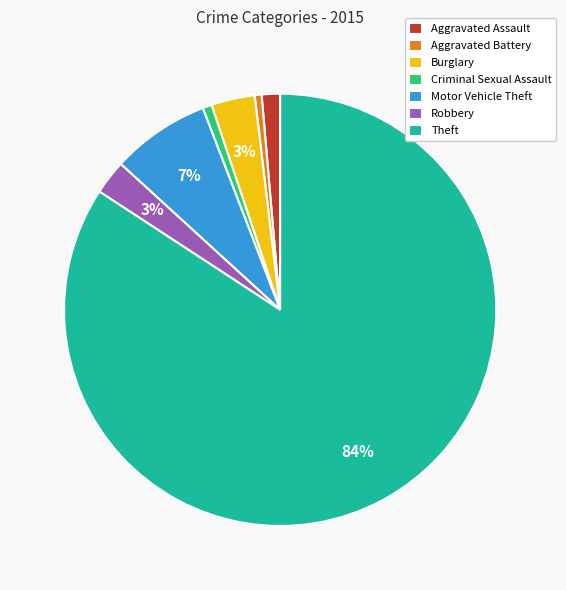

How many slices are in this pie chart?

7